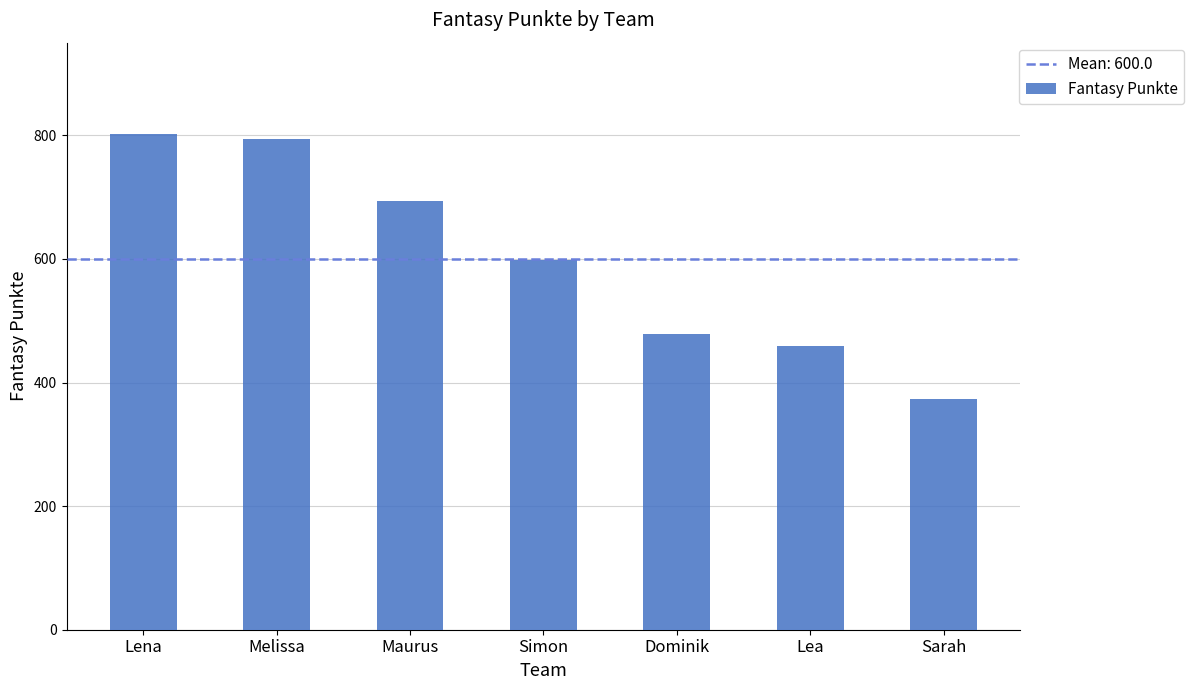

Reading left to right, what are all the values shown in this chart?

Lena=802	Melissa=794	Maurus=694	Simon=599	Dominik=478	Lea=459	Sarah=374